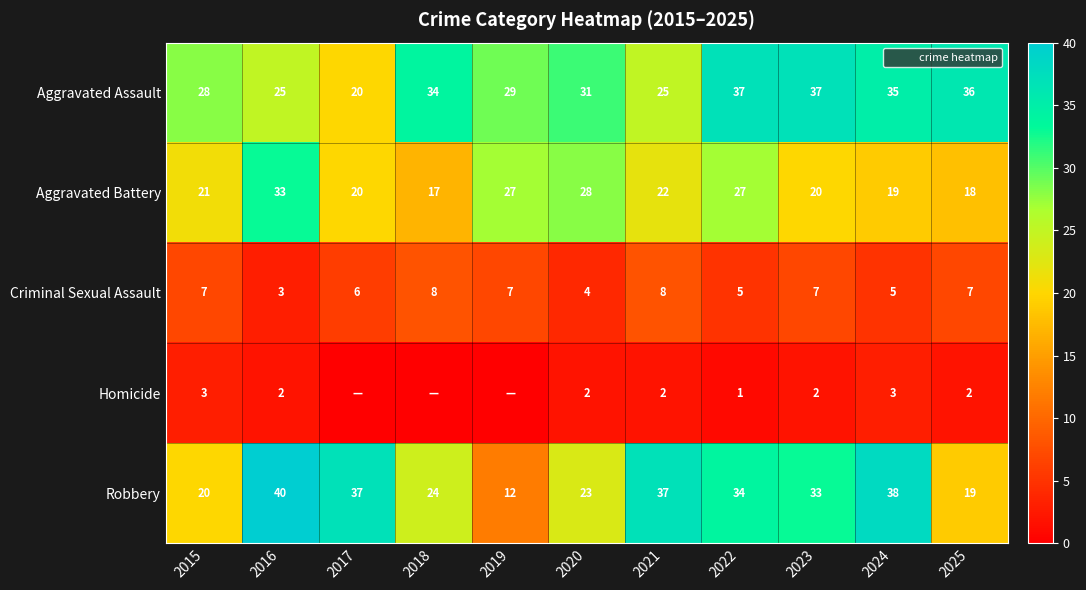

True or false: Robbery has a value of 10 at 2022.

False